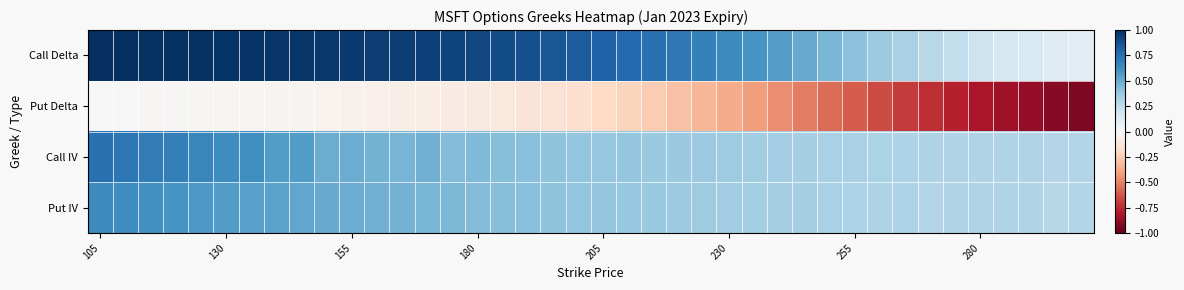

List the series in order of their peak value, highest first.

Call Delta, Call IV, Put IV, Put Delta